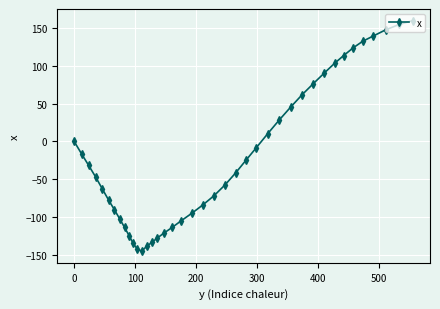

True or false: the data has more than 2 interior local peaks.

False